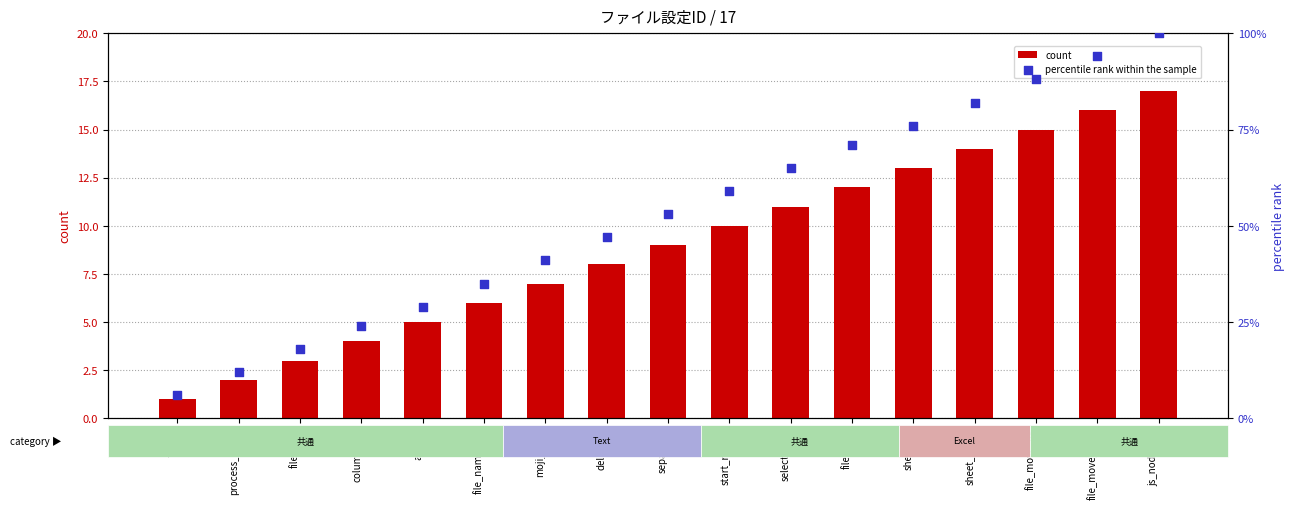

At how many categories does at least one series exceed 38?

11